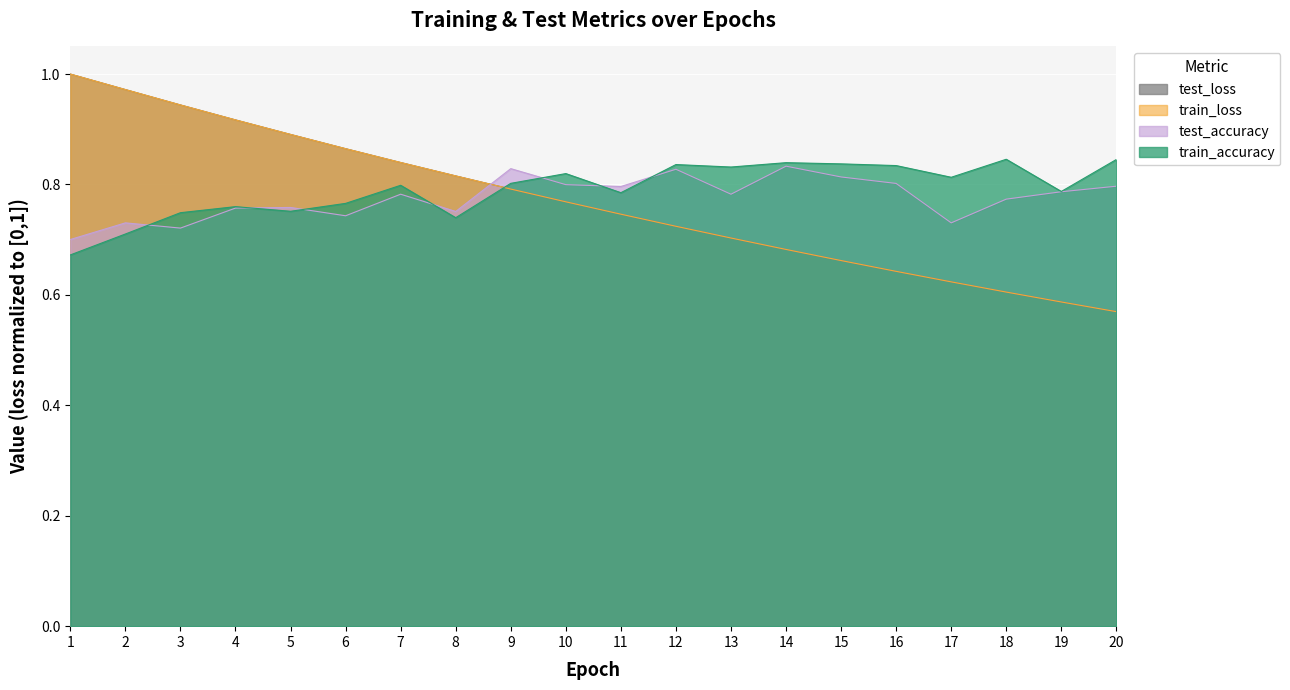

How many lines are shown in the chart?

4